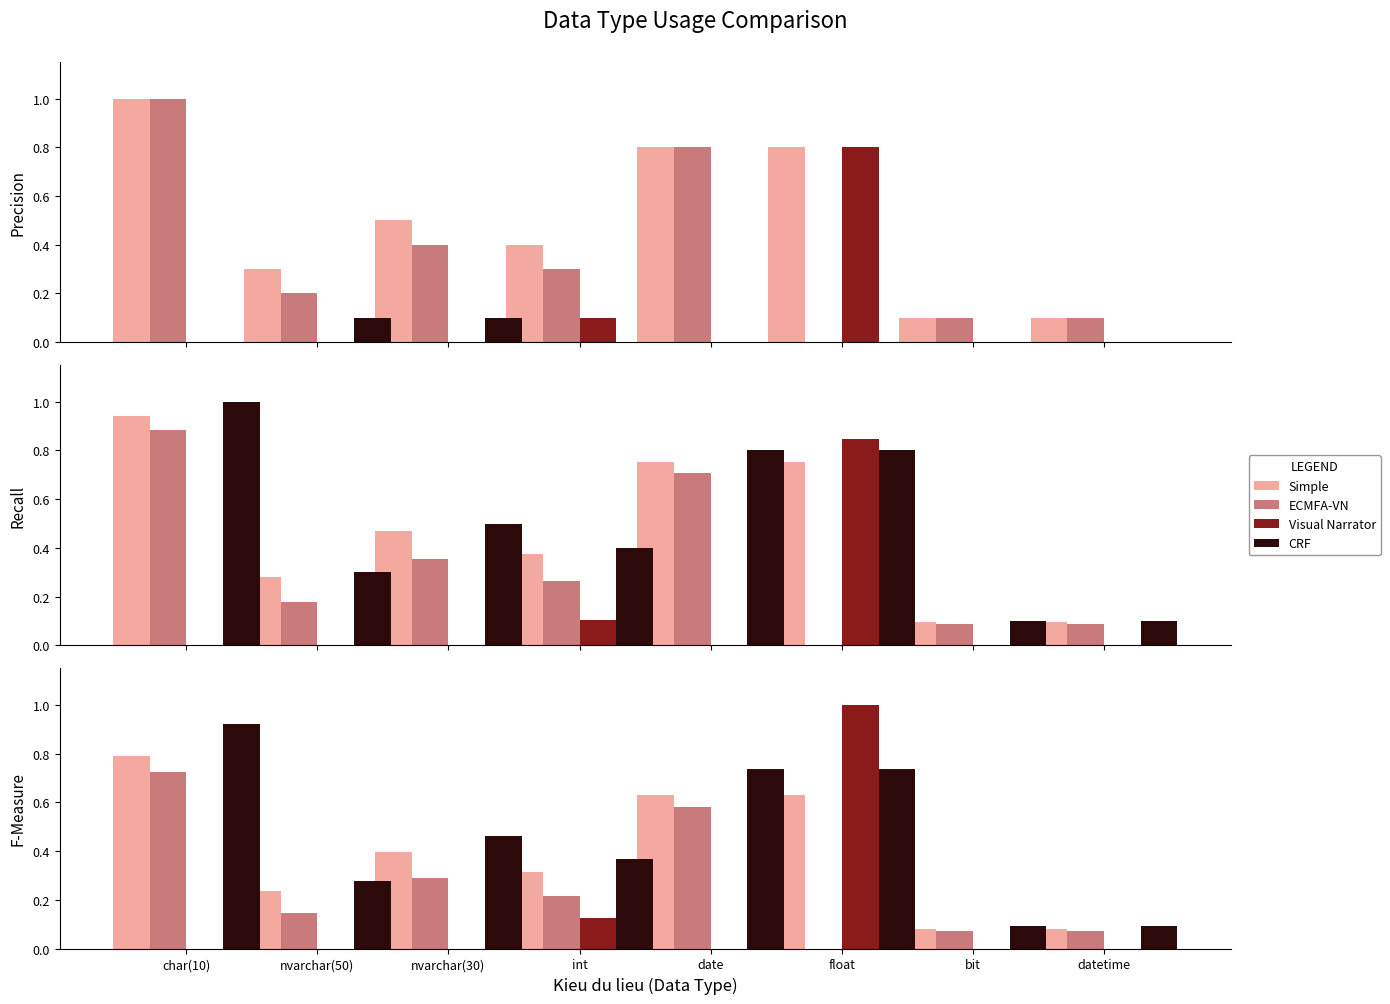

What is the spread (max minus min) of values at nvarchar(50)?

0.3